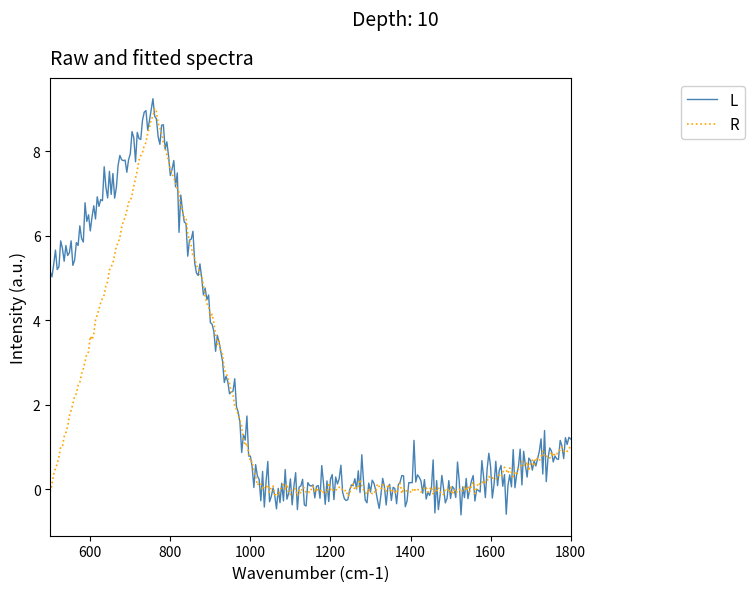

What is the average value of the L series?

2.4